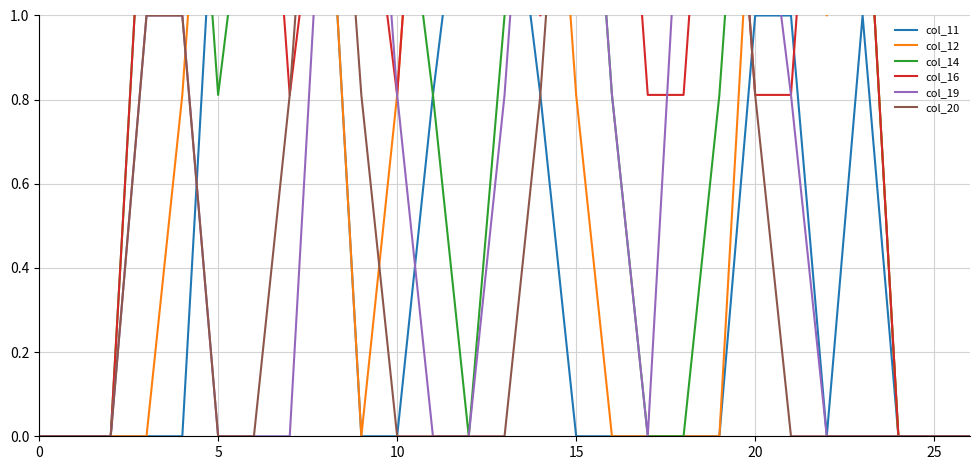

How many intersections are there between col_11 and col_16?

2